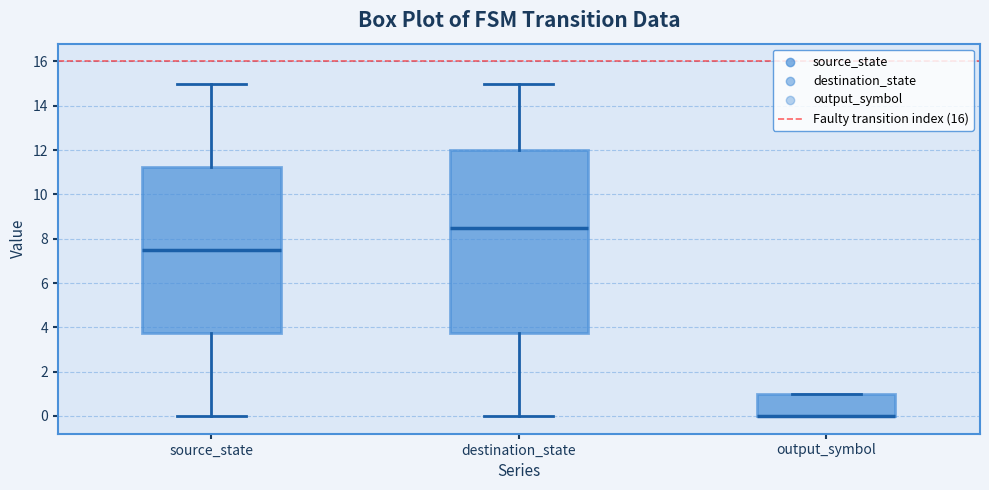

Comparing the boxes themselves (not the whiskers), which one is the tallest?

destination_state